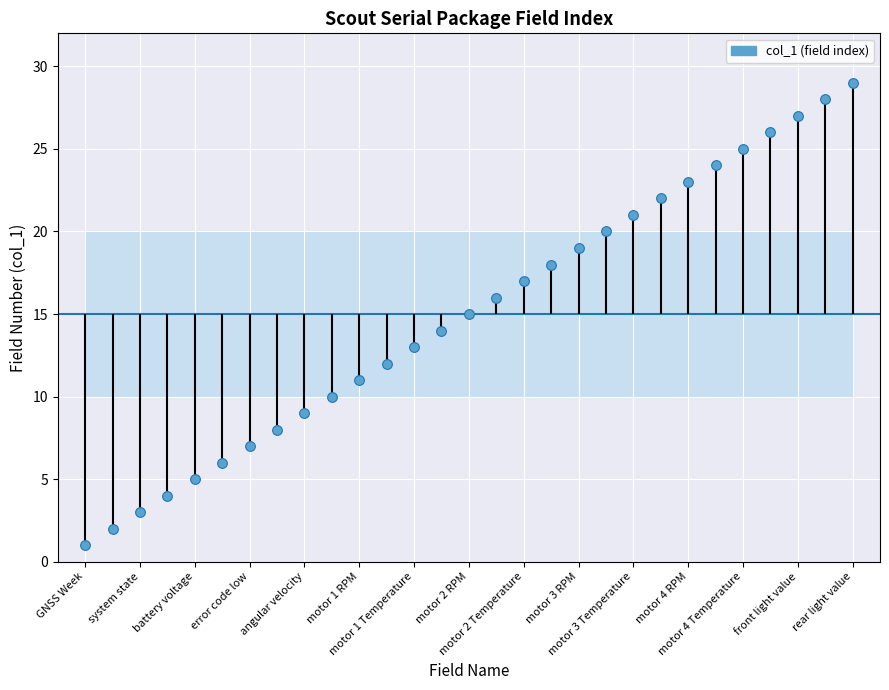

True or false: there are more than 0 points higher than both neighbors.

False